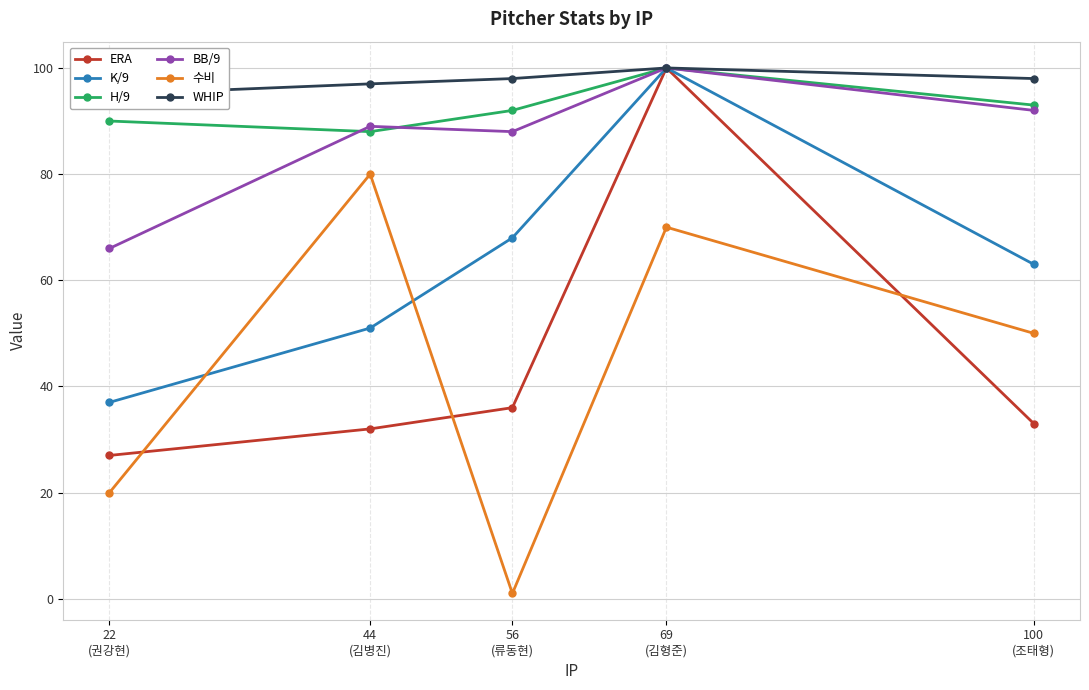

What are all the series names shown in the legend?

ERA, K/9, H/9, BB/9, 수비, WHIP